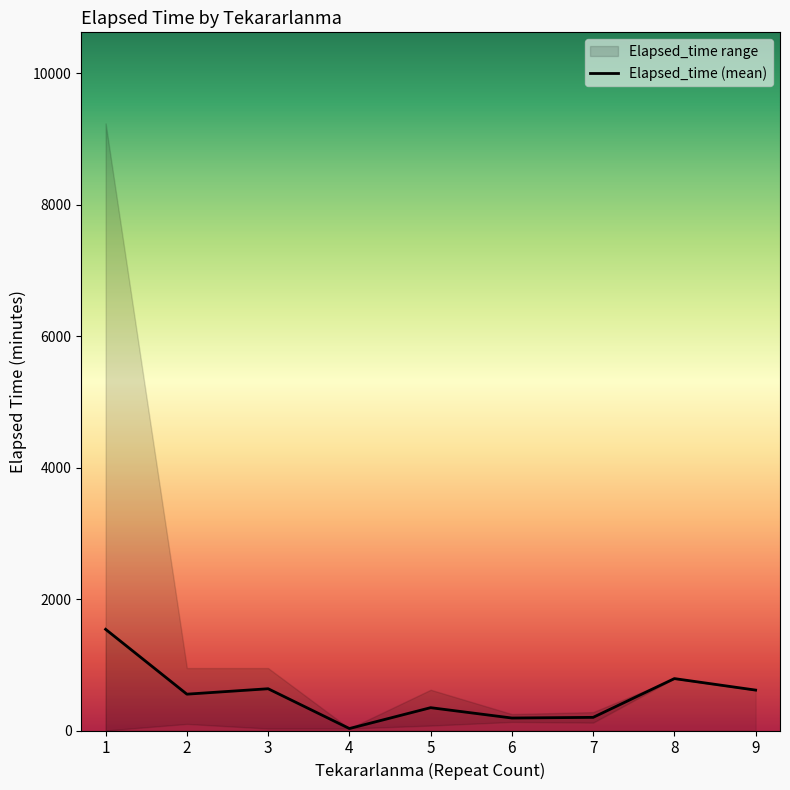

Reading left to right, extract all data points from this chart.

1=1540.0	2=553.0	3=635.6	4=30.0	5=347.5	6=190.0	7=200.0	8=790.0	9=615.0